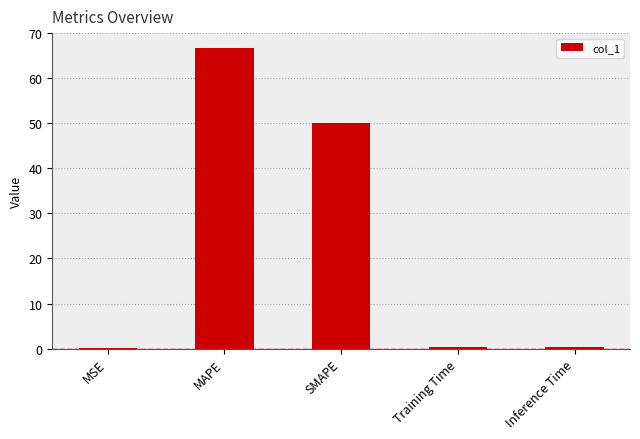

Between SMAPE and Inference Time, which is larger?

SMAPE